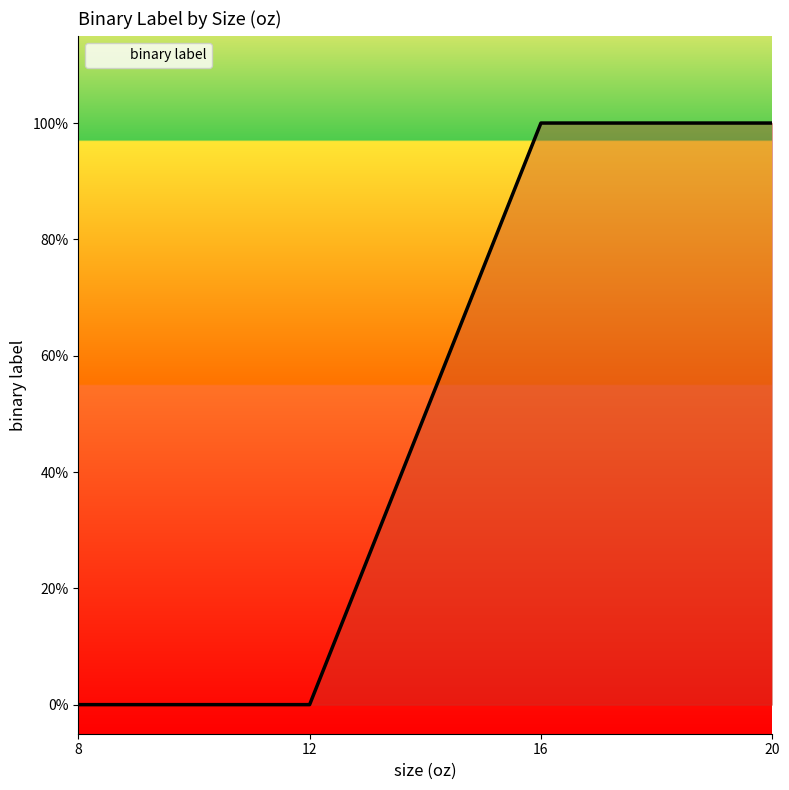

Rank the categories by value from highest to lowest.

16, 20, 8, 12